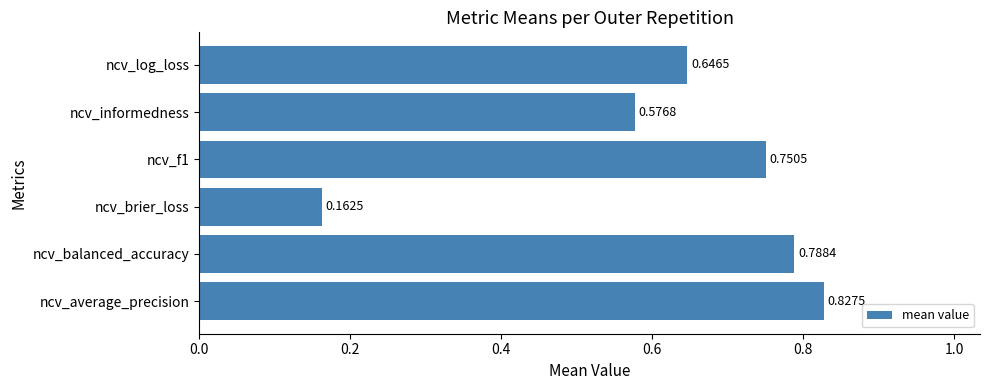

At which label is the value closest to 0?

ncv_brier_loss